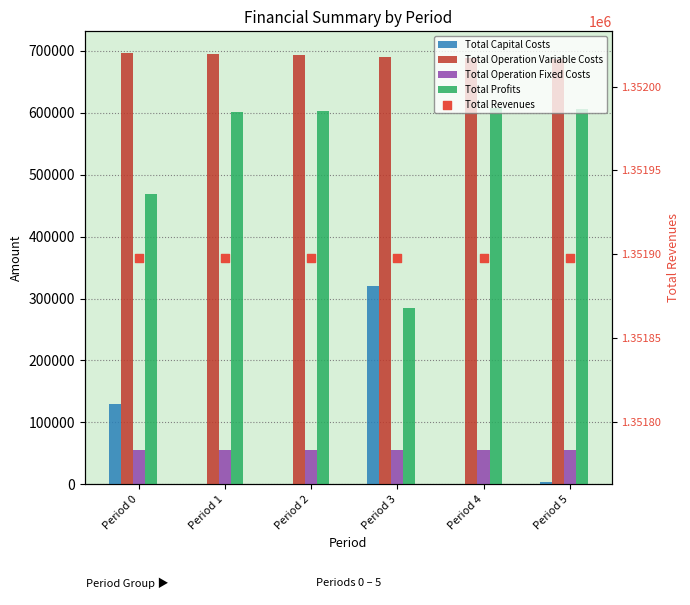

What is the total value across all series at Period 1?

2703795.7